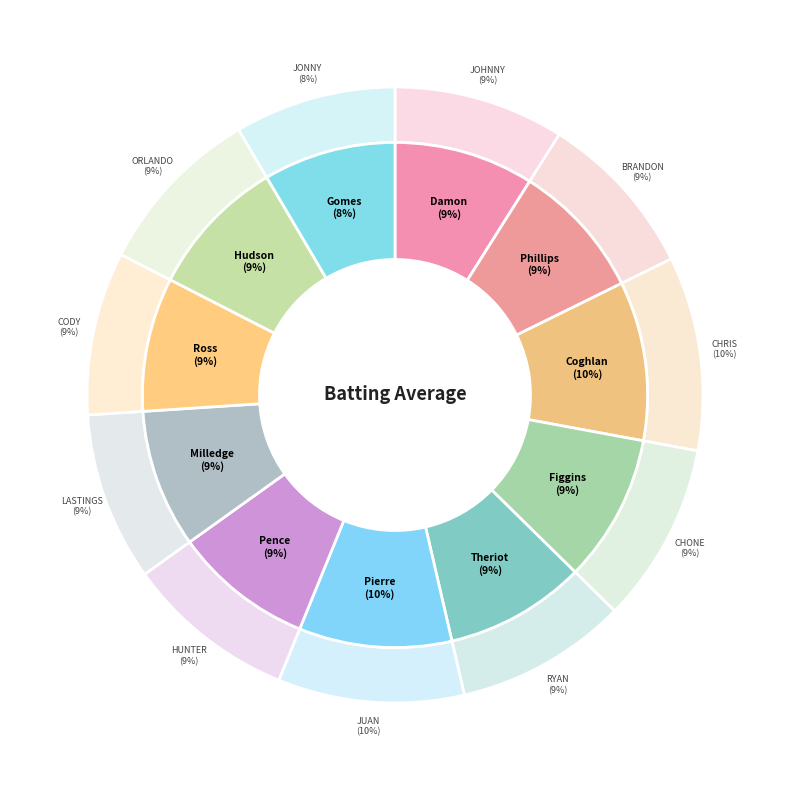

To the nearest percent, what is the difference between the largest and smallest slice percentages?

2%